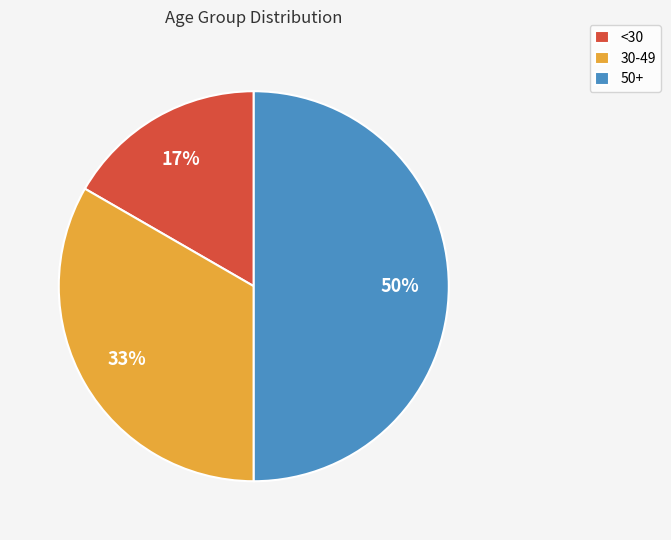

To the nearest percent, what is the difference between the largest and smallest slice percentages?

33%